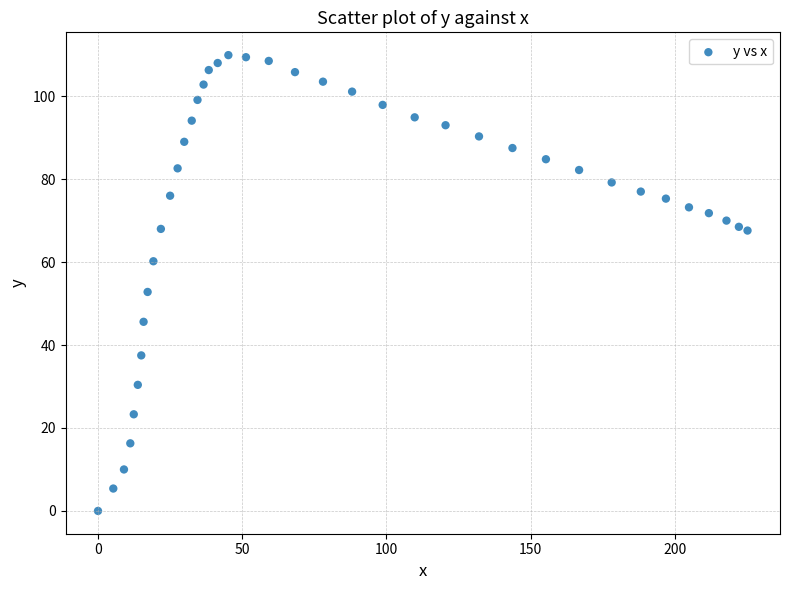

What is the range of X values (max minus min)?

225.2